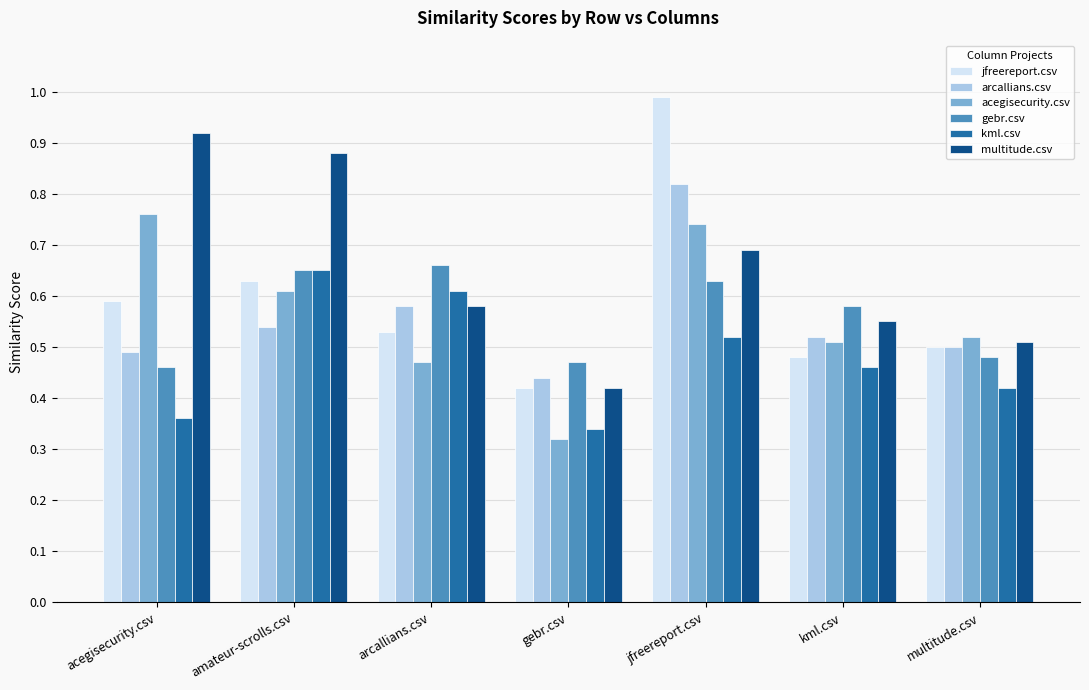

True or false: arcallians.csv has a value of 0.5 at kml.csv.

True